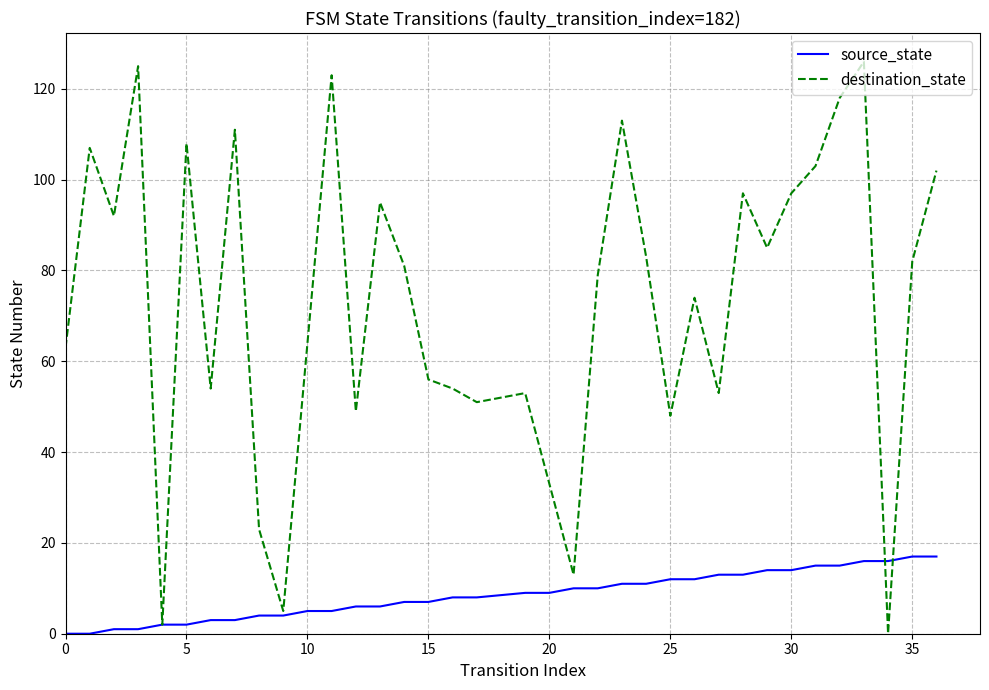

True or false: source_state and destination_state cross at least once.

True